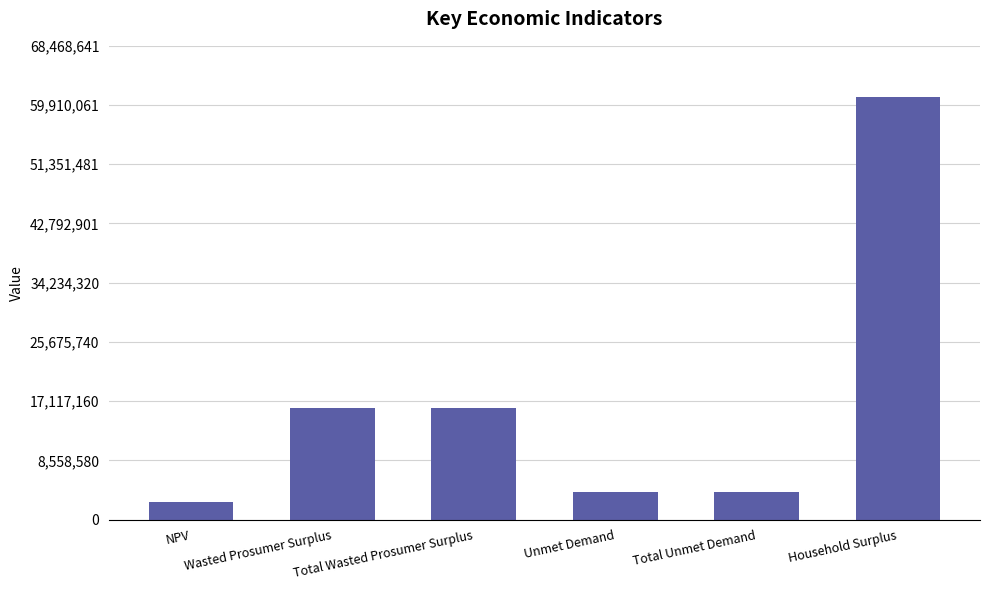

Reading right to left, transcribe all the data shown in this chart.

Household Surplus=61132715.1	Total Unmet Demand=3940022.8	Unmet Demand=3940022.8	Total Wasted Prosumer Surplus=16052082.5	Wasted Prosumer Surplus=16052082.5	NPV=2523537.1